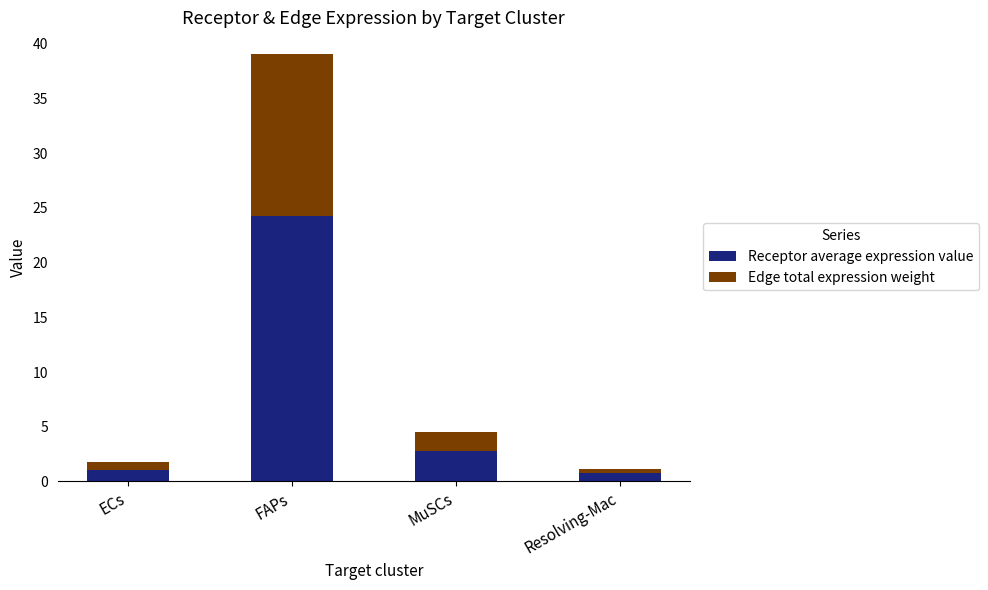

How many distinct data groups are displayed?

2